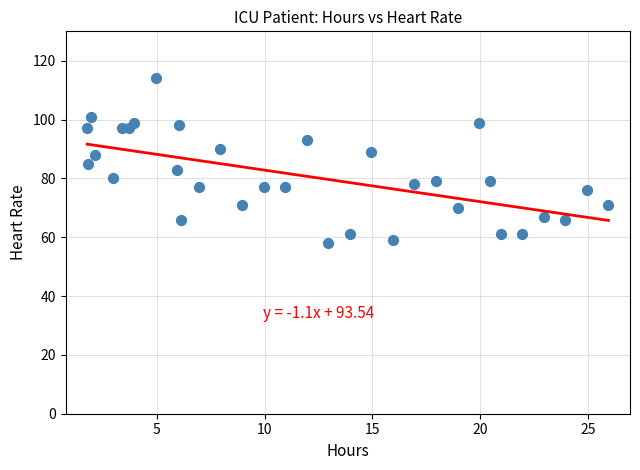

What is the range of Y values (max minus min)?

56